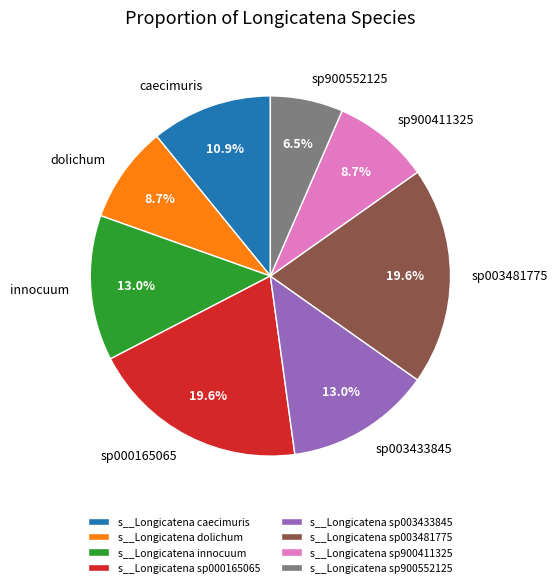

Is there any slice that represents more than half of the pie?

No